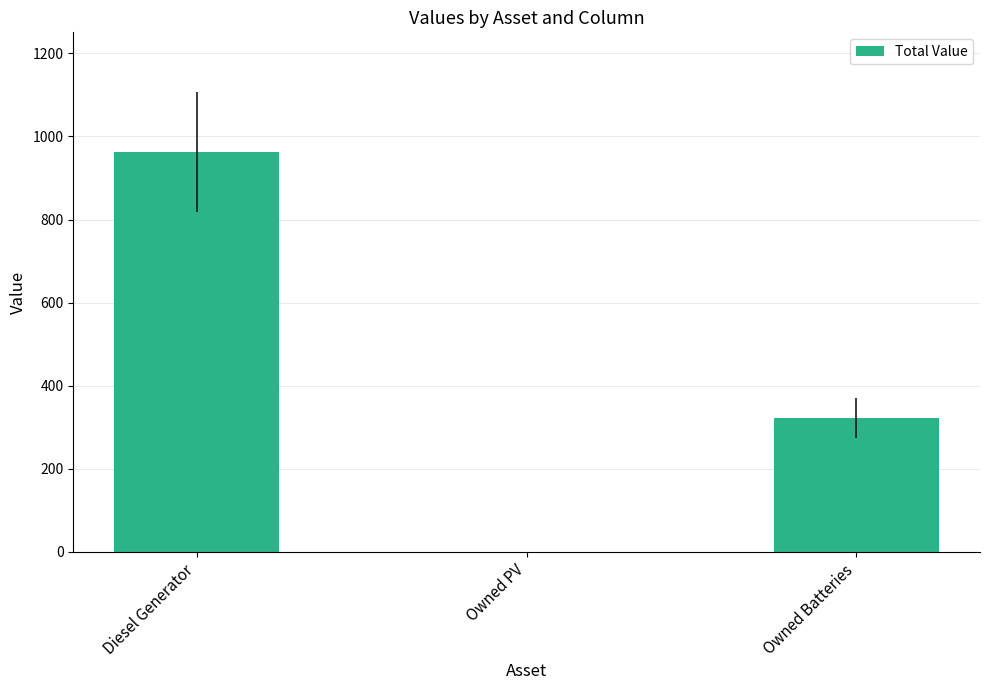

What is the sum of the values at Diesel Generator and Owned PV?

962